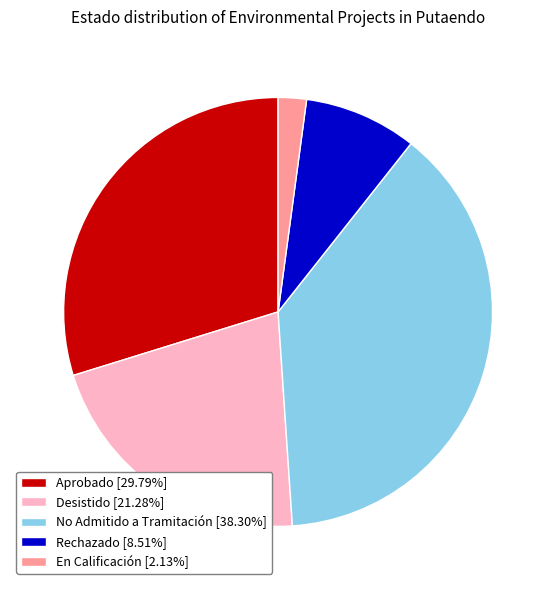

How many slices are in this pie chart?

5